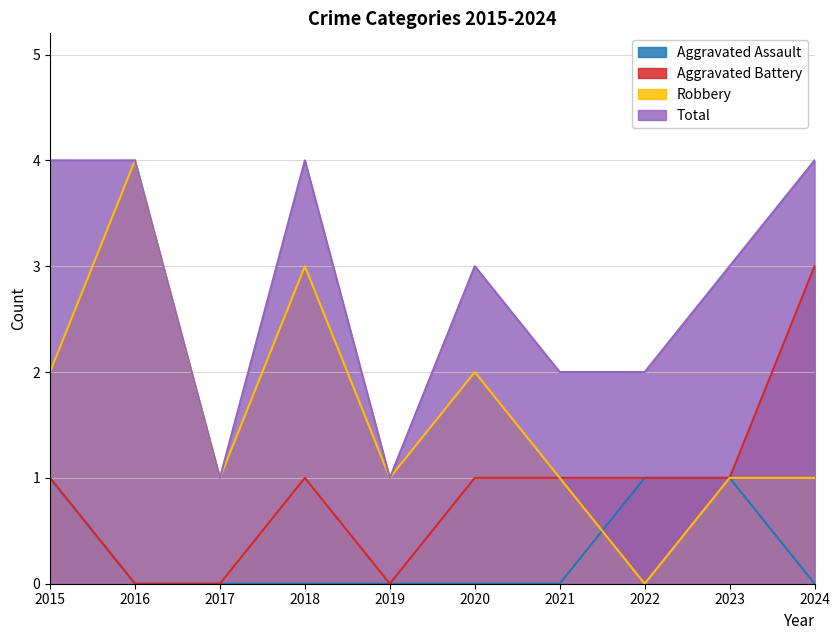

How many lines are shown in the chart?

4